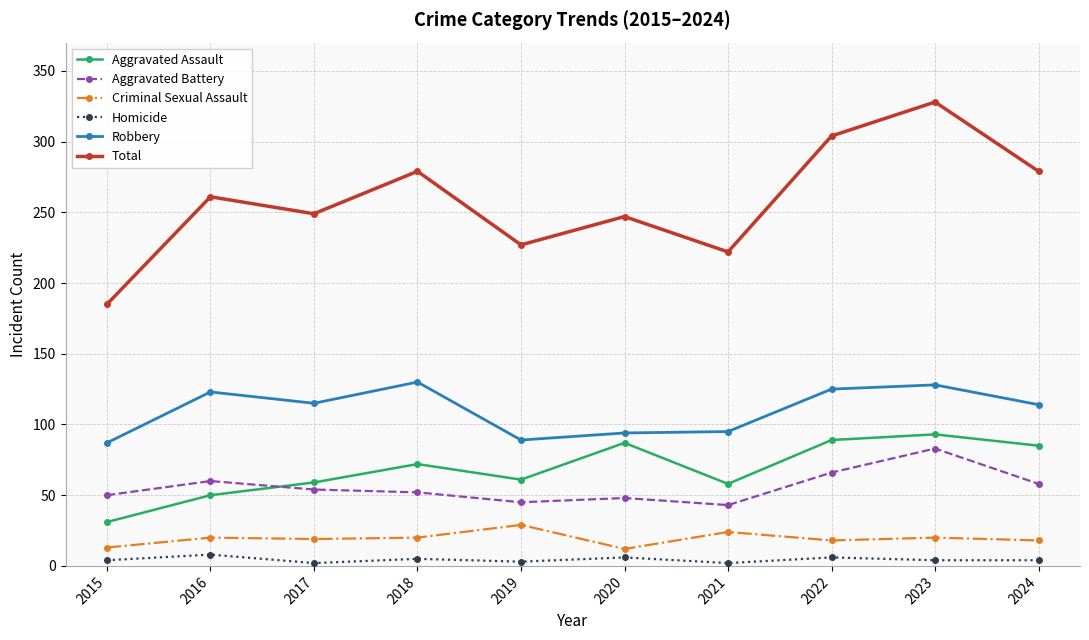

After their last crossing, which series has the higher values: Aggravated Assault or Aggravated Battery?

Aggravated Assault